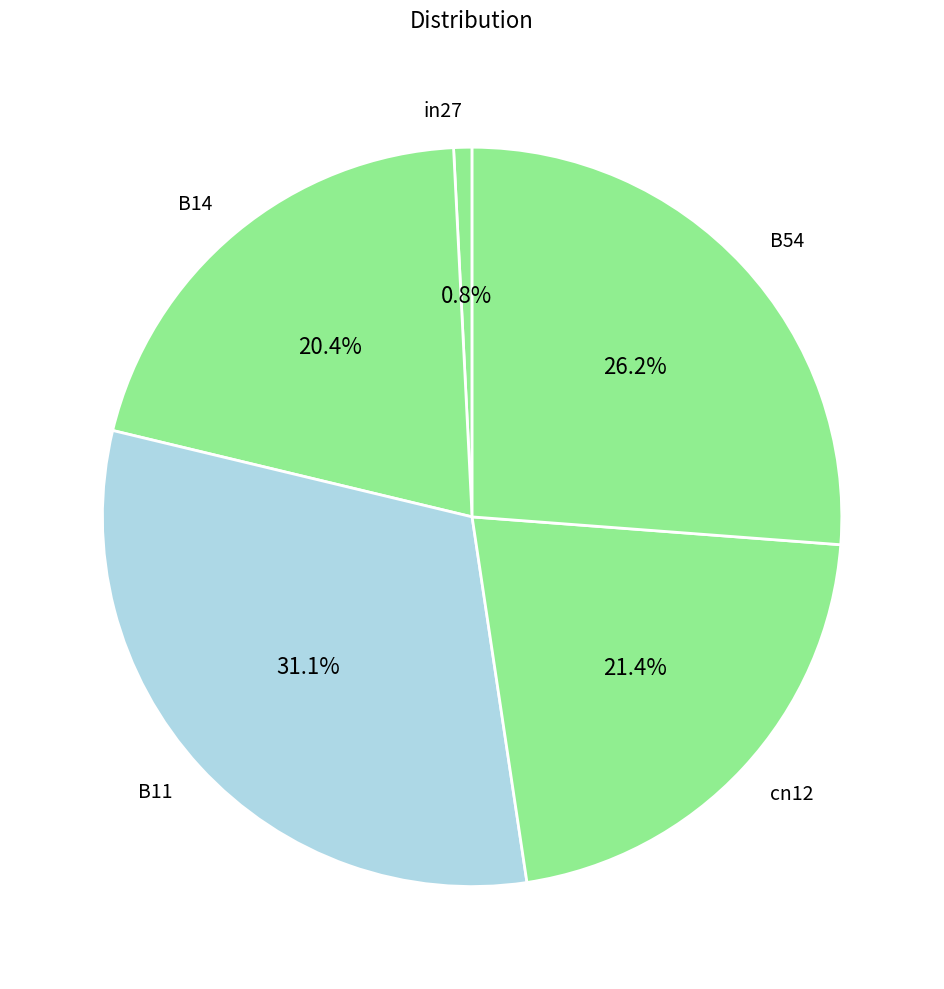

Which slice is the largest?

B11